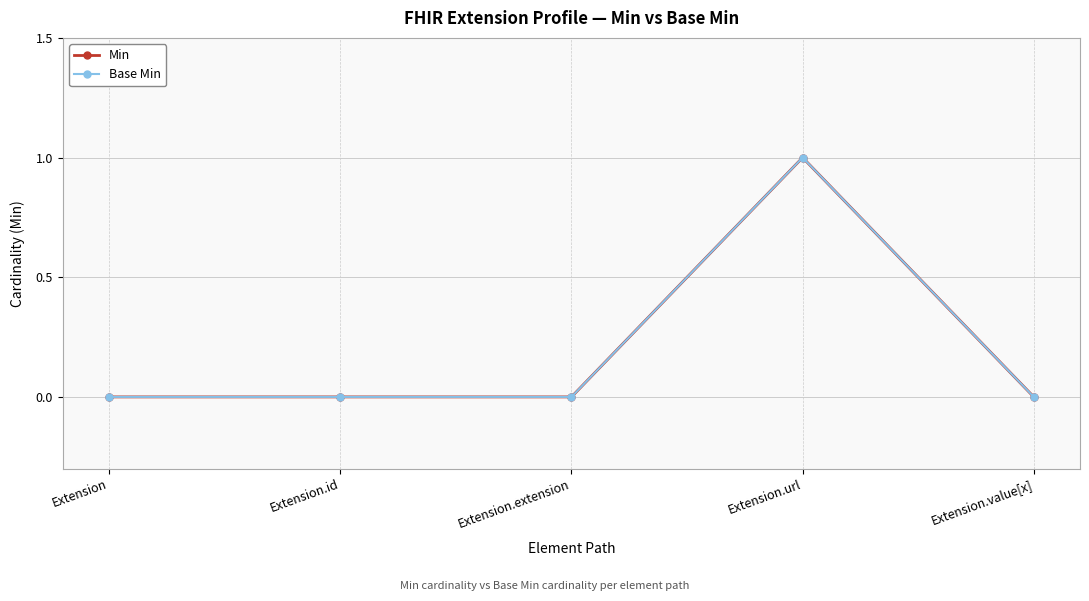

What is the total value across all series at Extension.url?

2